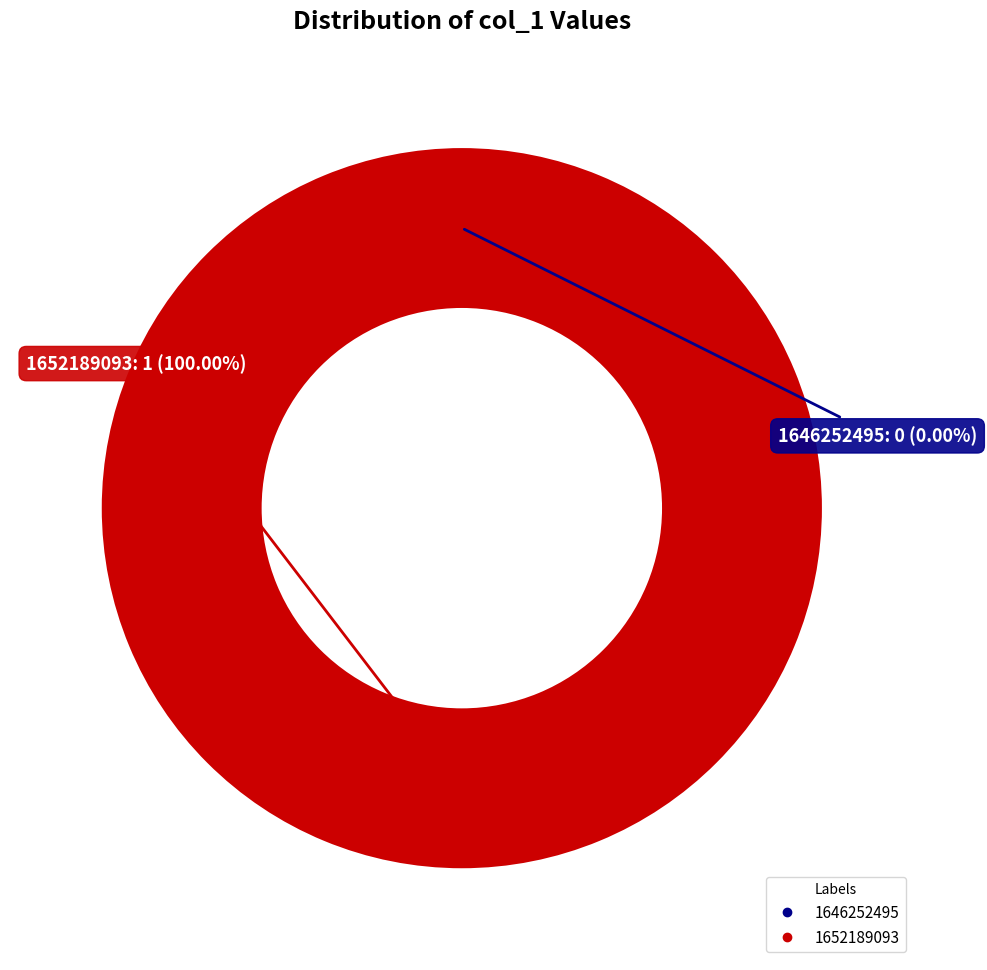

Count the number of slices in the pie.

2